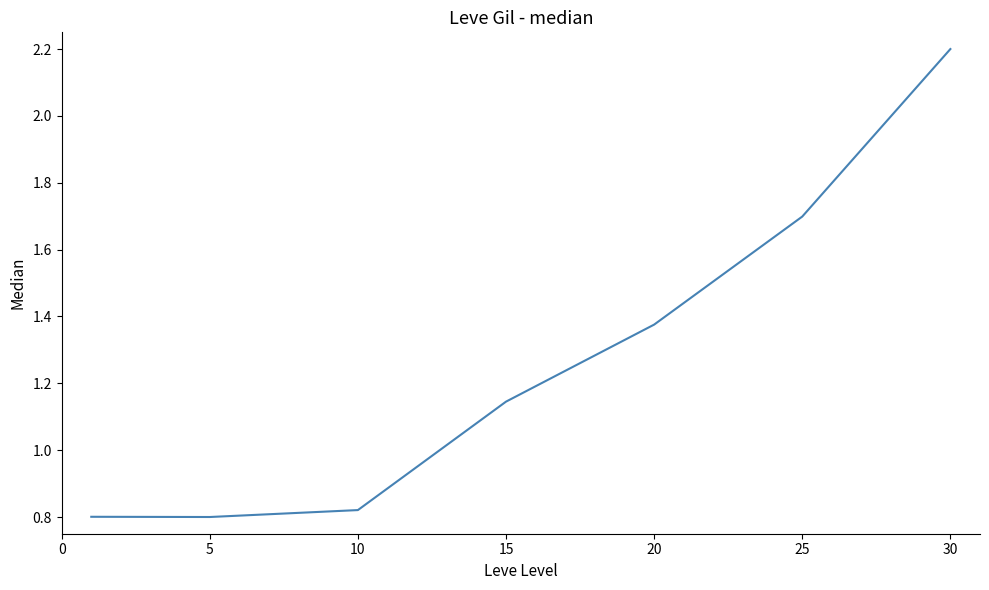

How many values are between 0 and 1?

3